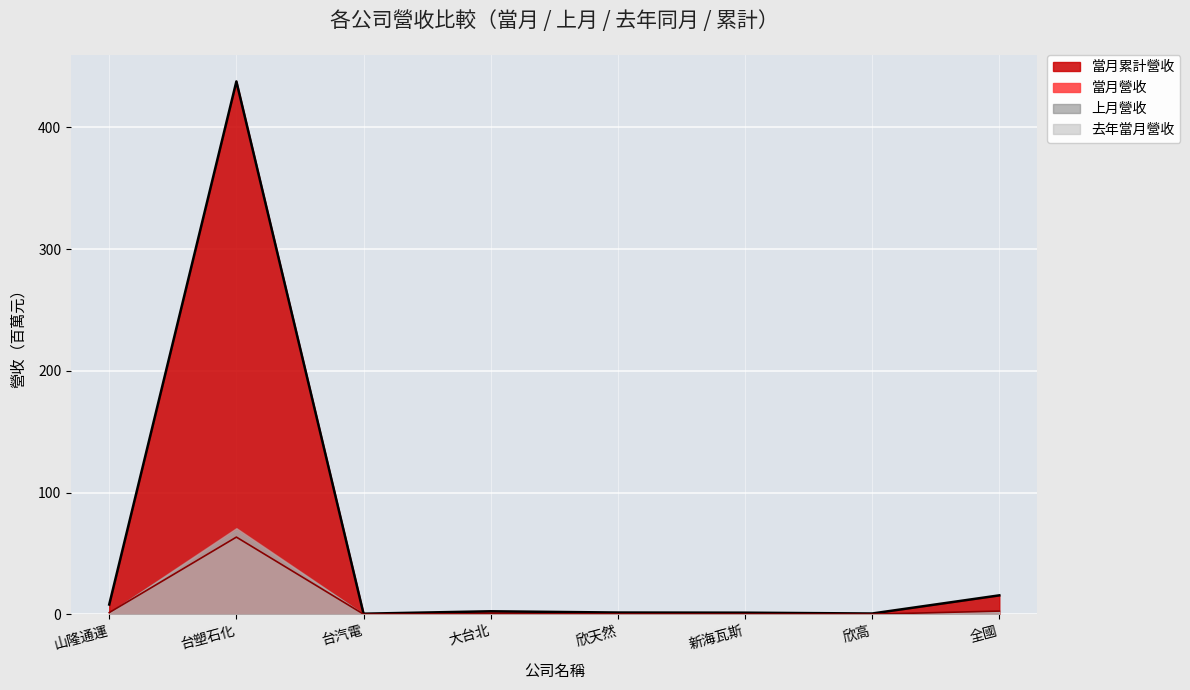

At which label does 當月營收 reach its peak?

台塑石化